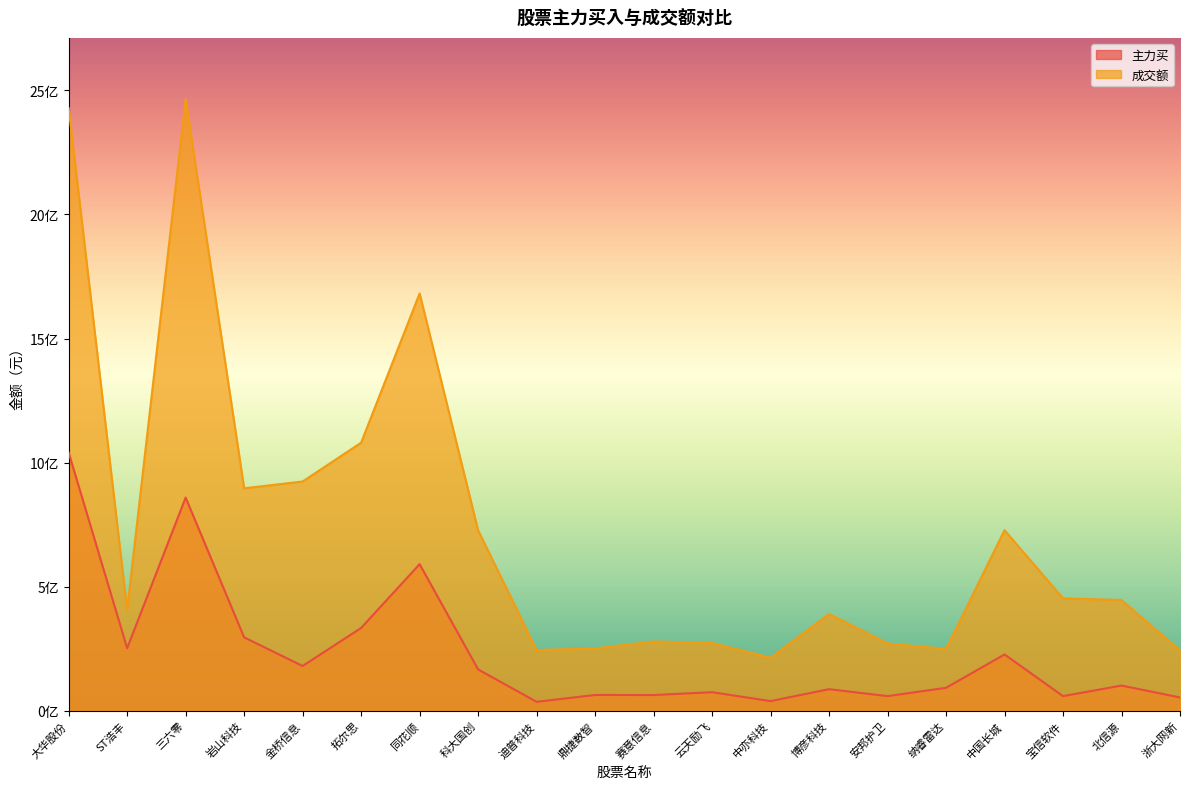

True or false: 主力买 and 成交额 cross at least once.

False